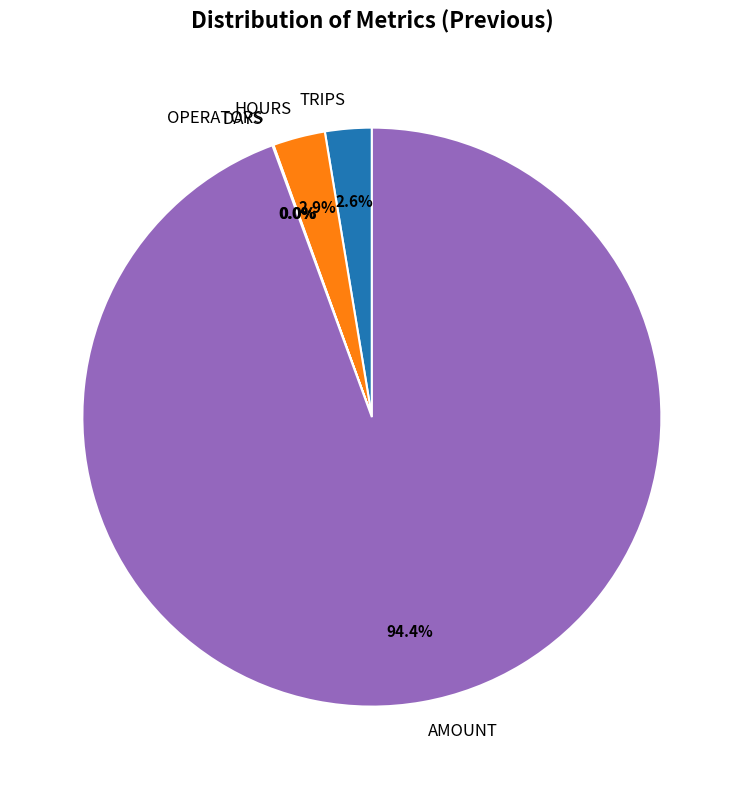

Between AMOUNT and HOURS, which is larger?

AMOUNT